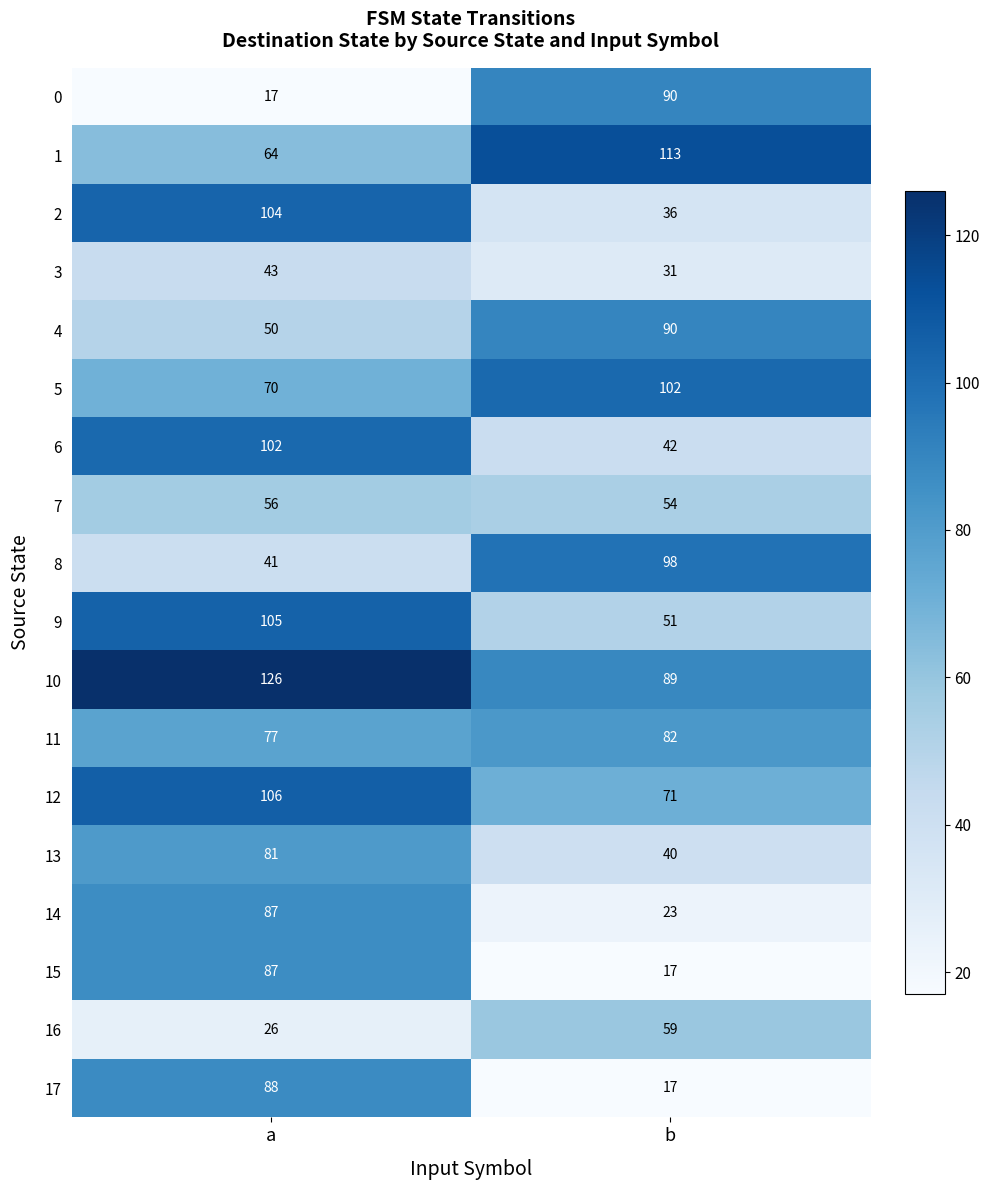

What is the sum of the 9 values at a and b?

156